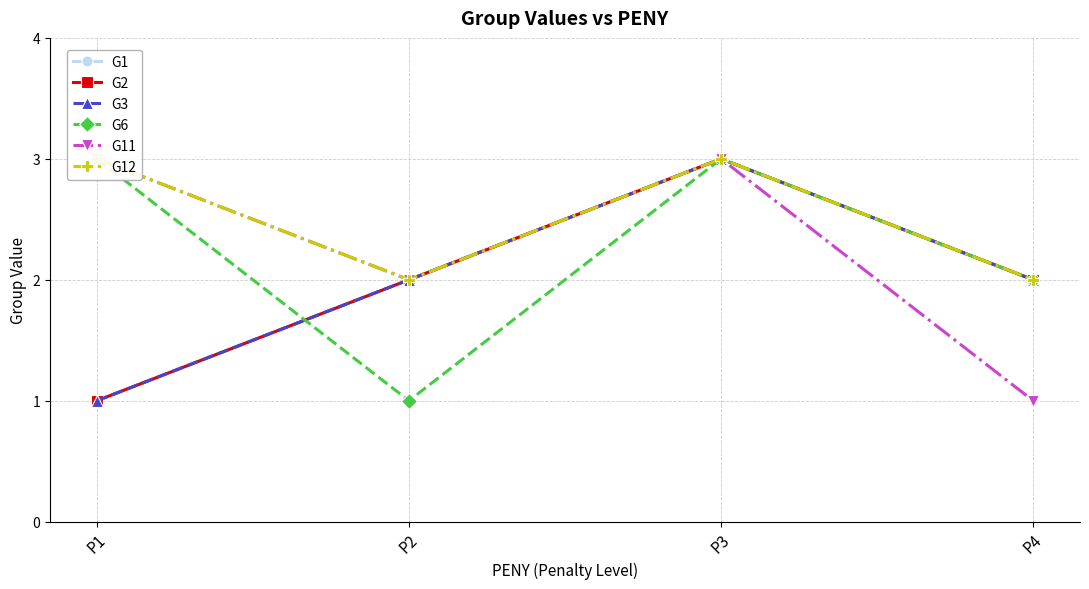

How many interior local peaks does the G2 series have?

1